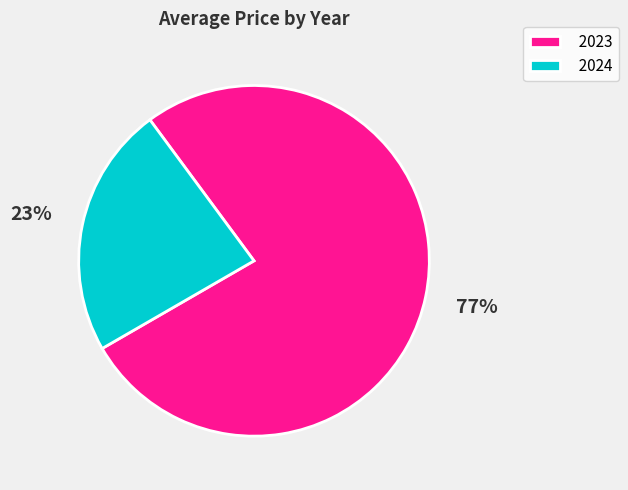

Is the sum of 2024 and 2023 greater than half?

Yes